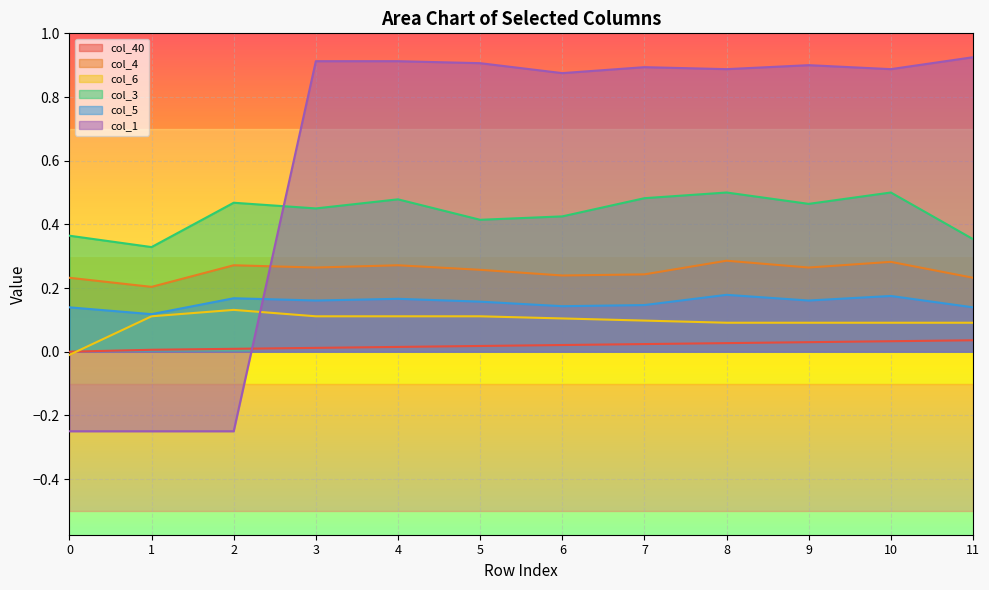

Which category has the highest value across all series?

11